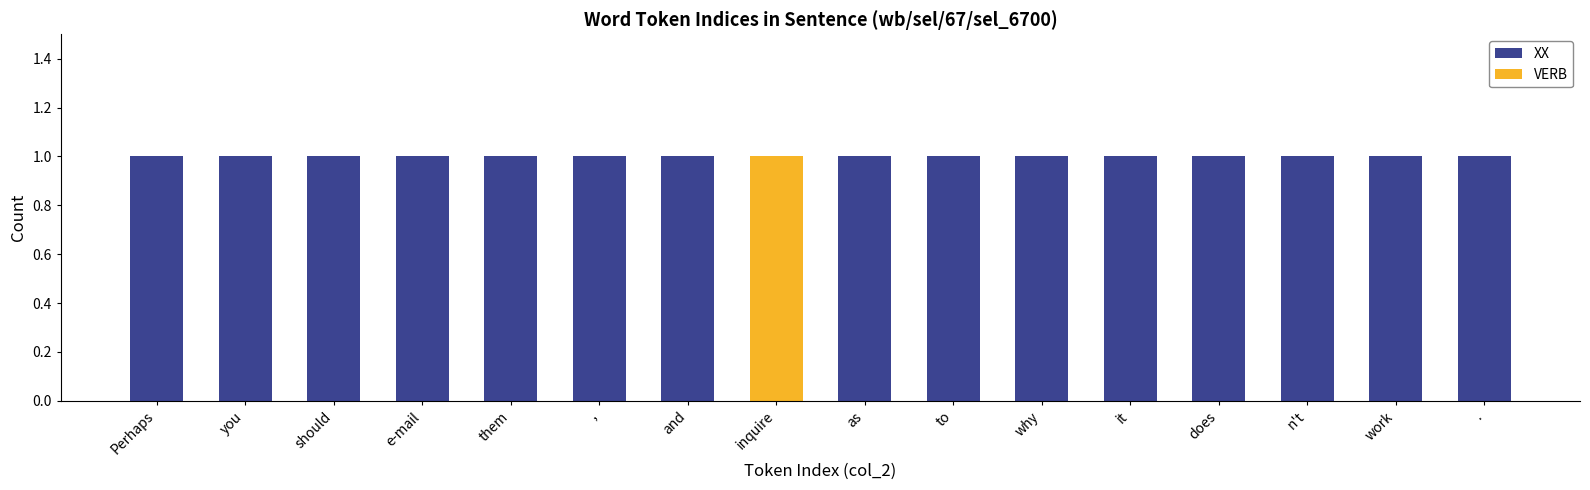

Which category has the highest value across all series?

.